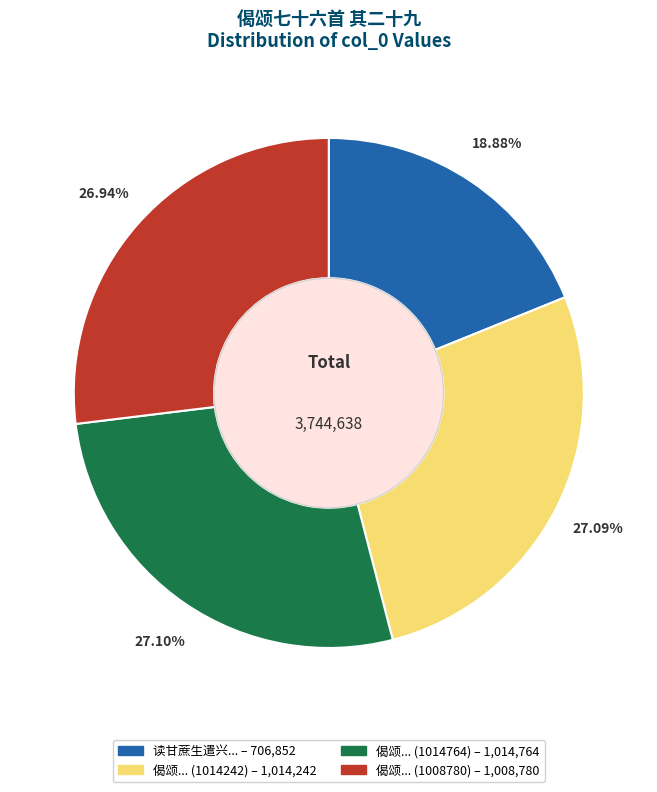

Does any single category account for the majority?

No